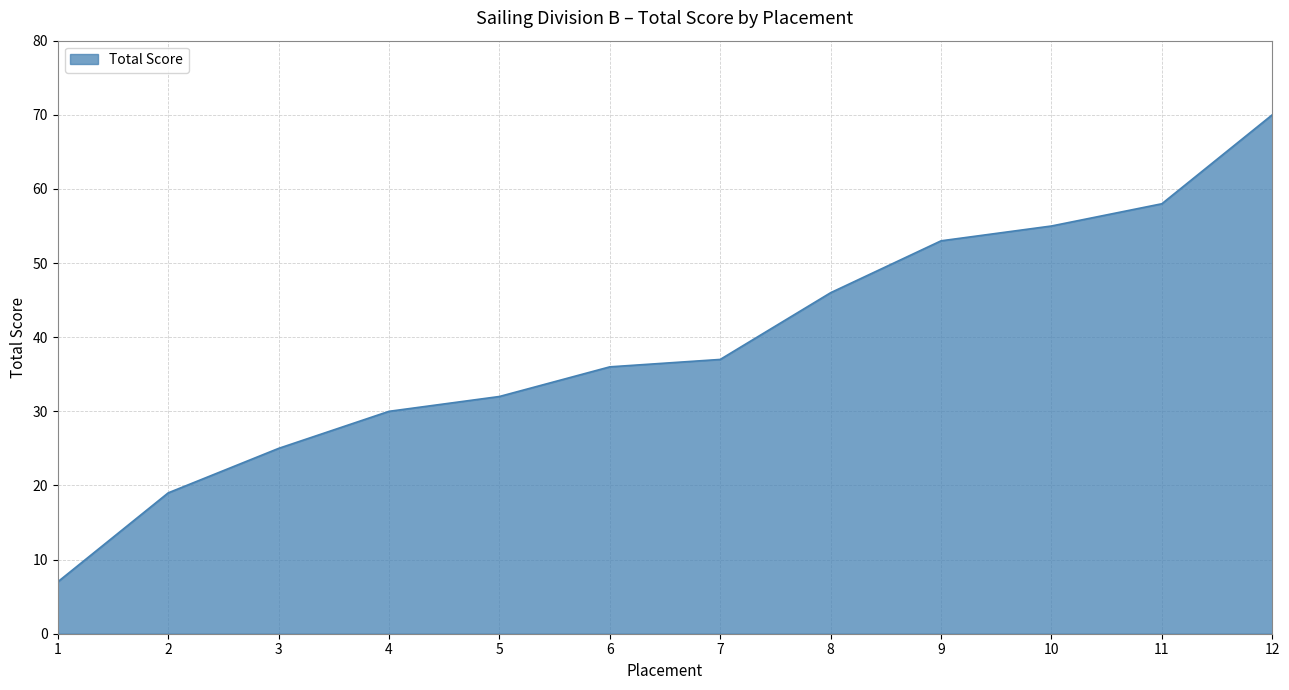

What is the approximate value at 5, to the nearest 5?

30